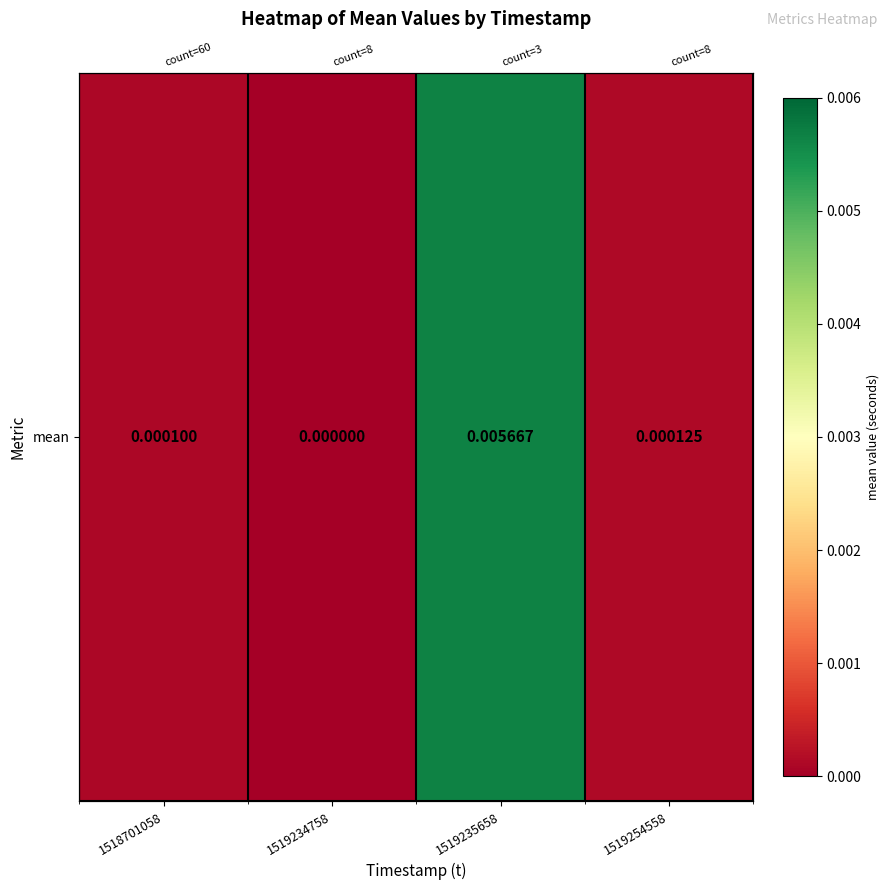

Rank the categories by value from highest to lowest.

1519235658, 1519254558, 1518701058, 1519234758